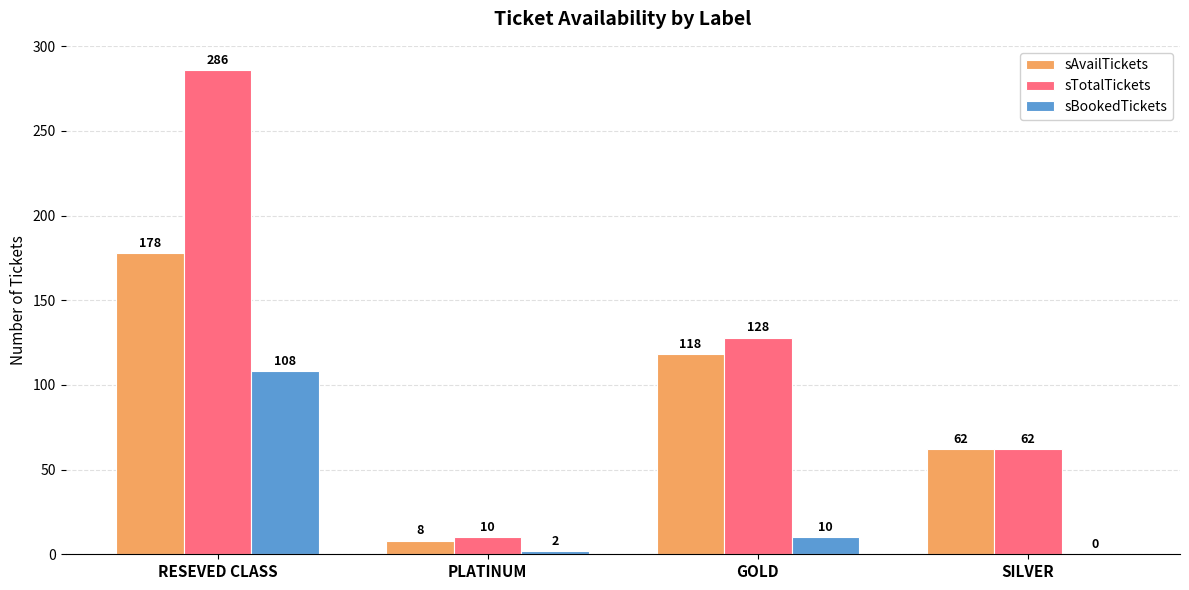

Is the value of sAvailTickets at RESEVED CLASS greater than the value of sBookedTickets at PLATINUM?

Yes